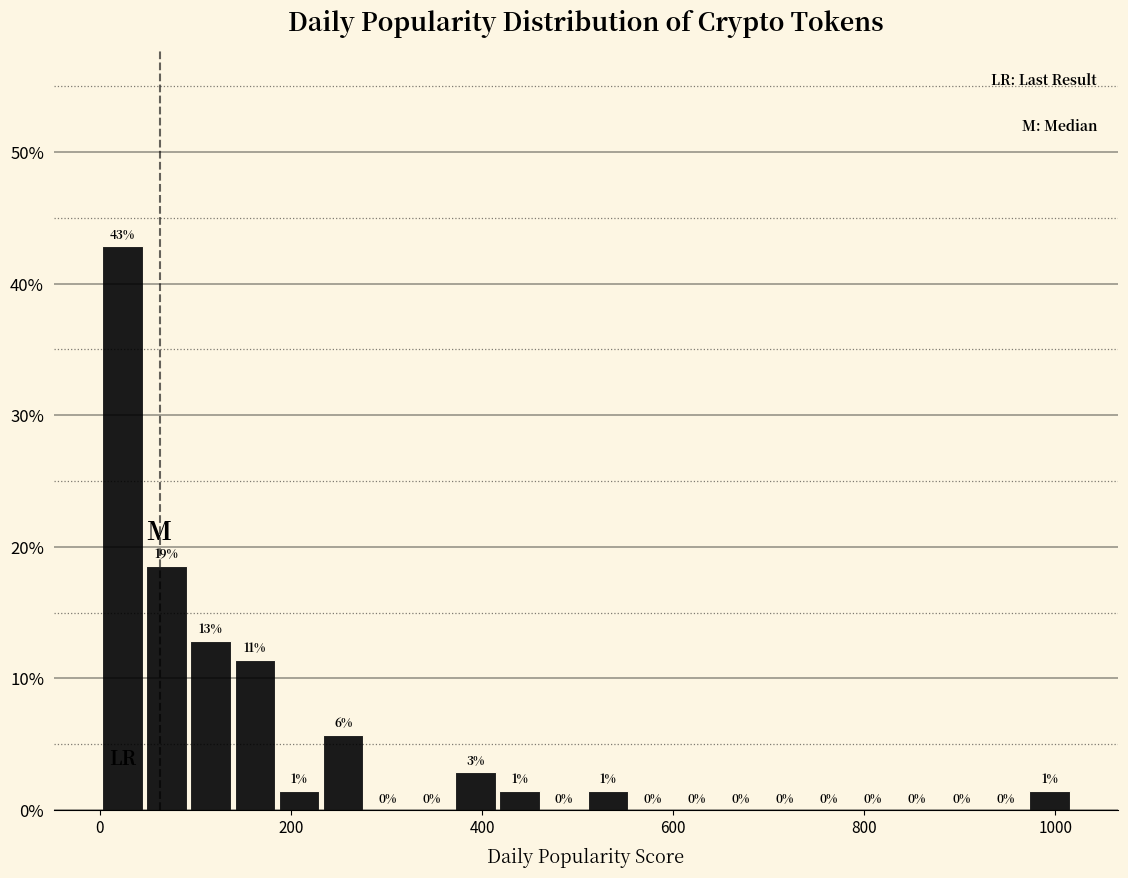

Around what value on the x-axis is the tallest bar? Give the approximate position of its centre, as read against the axis.

20